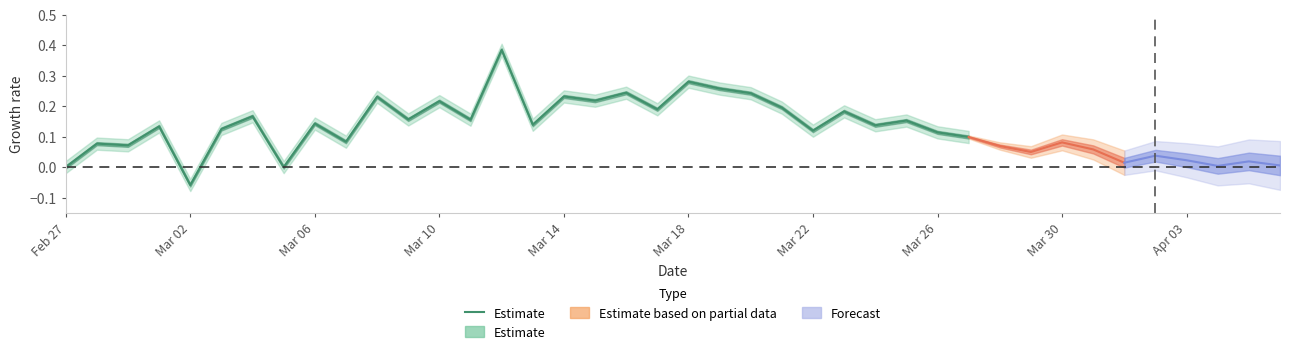

Between 28 and Mar 02, which is larger?

28